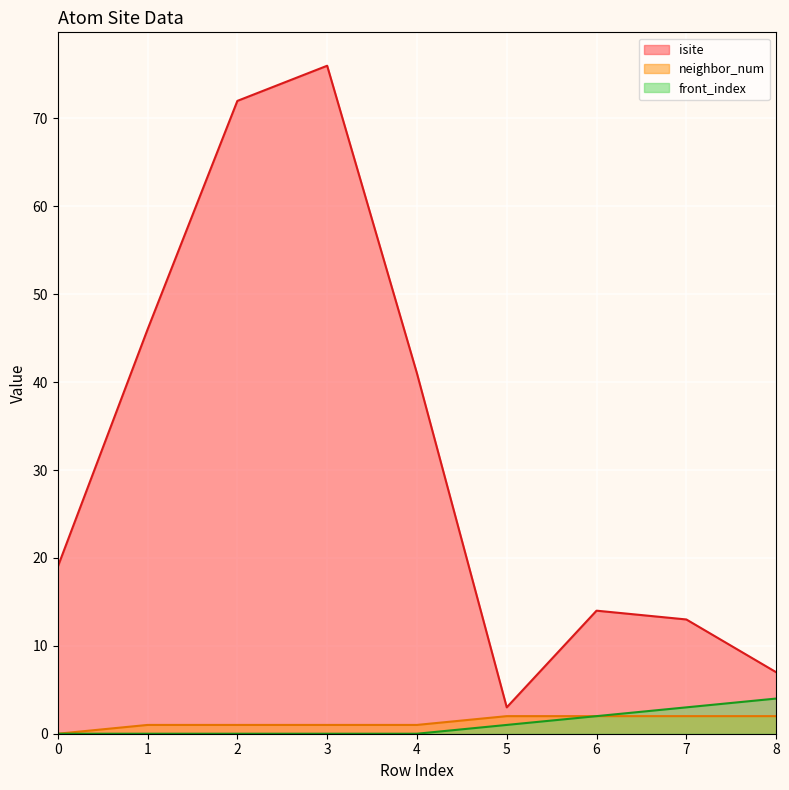

Reading right to left, what are all the values shown in this chart?

isite: 8=7	7=13	6=14	5=3	4=41	3=76	2=72	1=46	0=19
neighbor_num: 8=2	7=2	6=2	5=2	4=1	3=1	2=1	1=1	0=0
front_index: 8=4	7=3	6=2	5=1	4=0	3=0	2=0	1=0	0=0